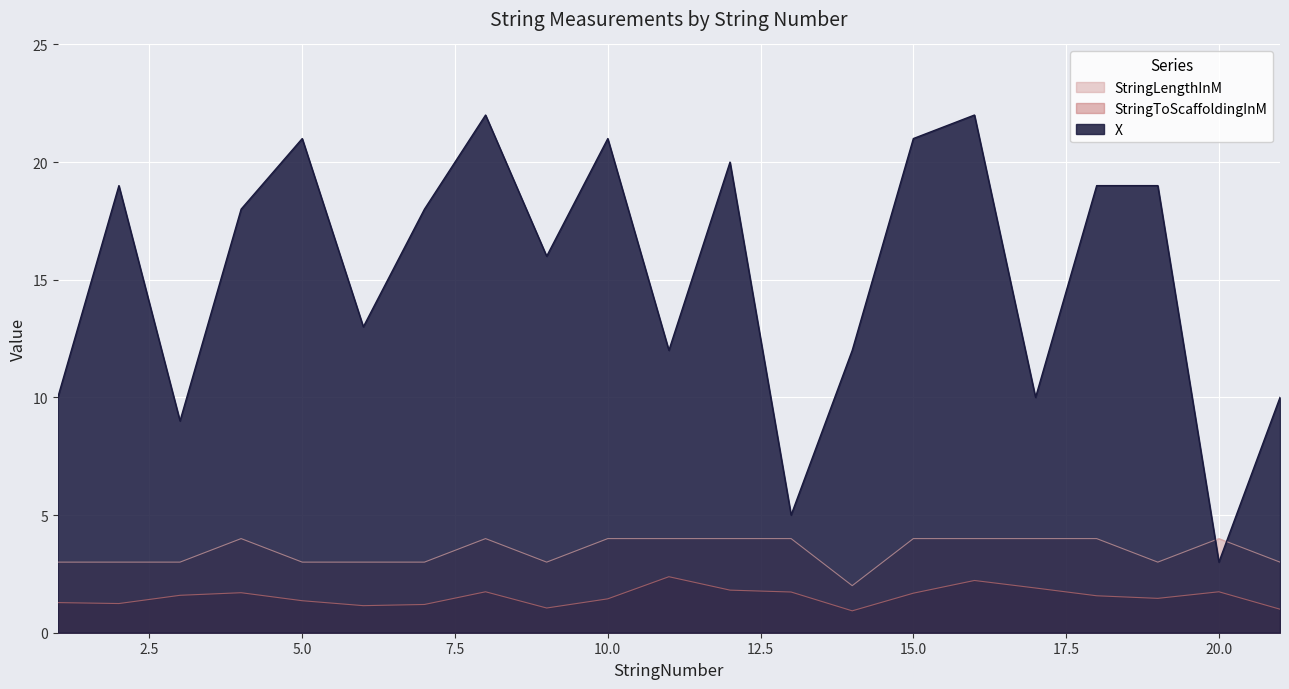

What is the difference between the highest and lowest values at 4?

16.3